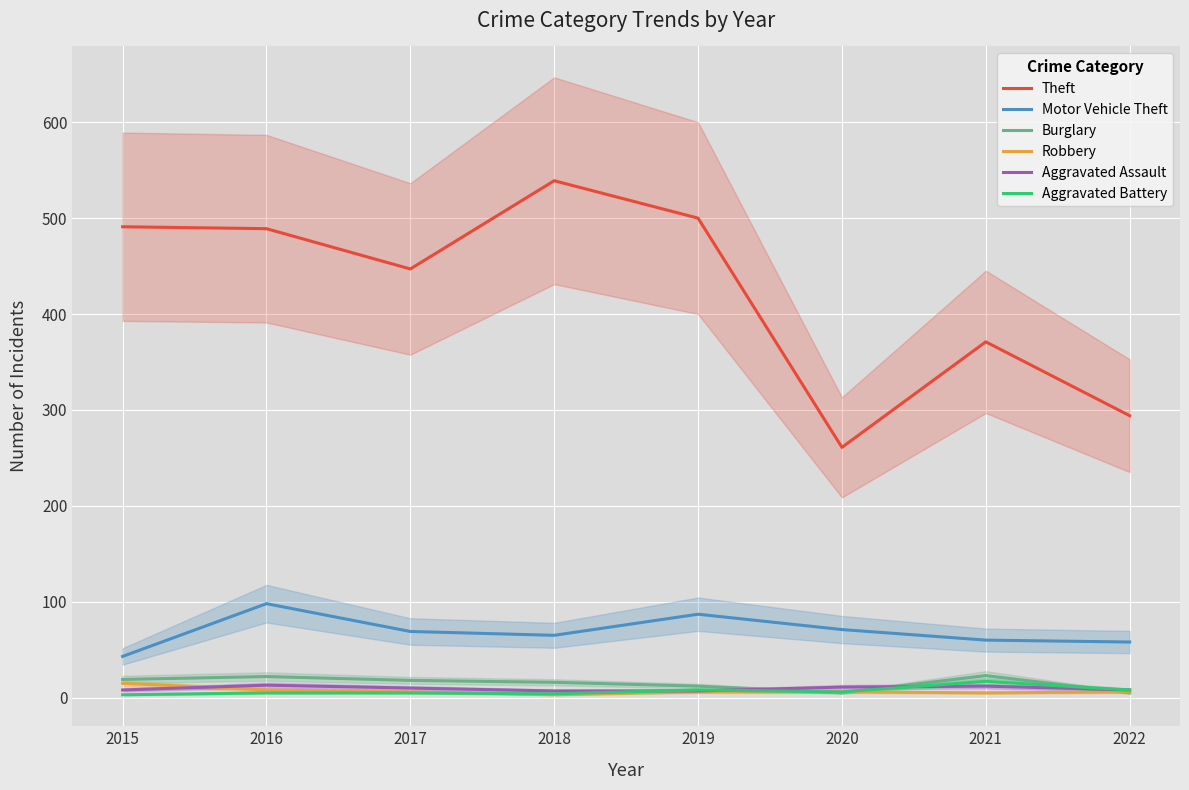

Reading right to left, transcribe all the data shown in this chart.

Theft: 294	371	261	500	539	447	489	491
Motor Vehicle Theft: 58	60	71	87	65	69	98	43
Burglary: 5	23	5	12	16	18	22	19
Robbery: 6	5	6	6	3	6	8	15
Aggravated Assault: 8	12	11	7	7	10	13	8
Aggravated Battery: 8	17	6	8	4	5	5	3